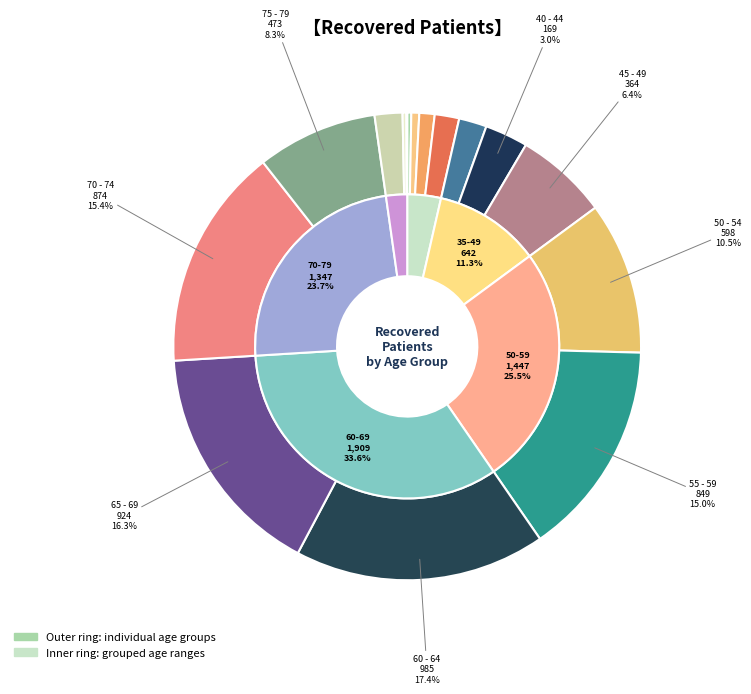

Rank the categories by value from highest to lowest.

60 - 64, 65 - 69, 70 - 74, 55 - 59, 50 - 54, 75 - 79, 45 - 49, 40 - 44, 35 - 39, 80 - 84, 30 - 34, 25 - 29, 20 - 24, <20, 85 - 89, >90